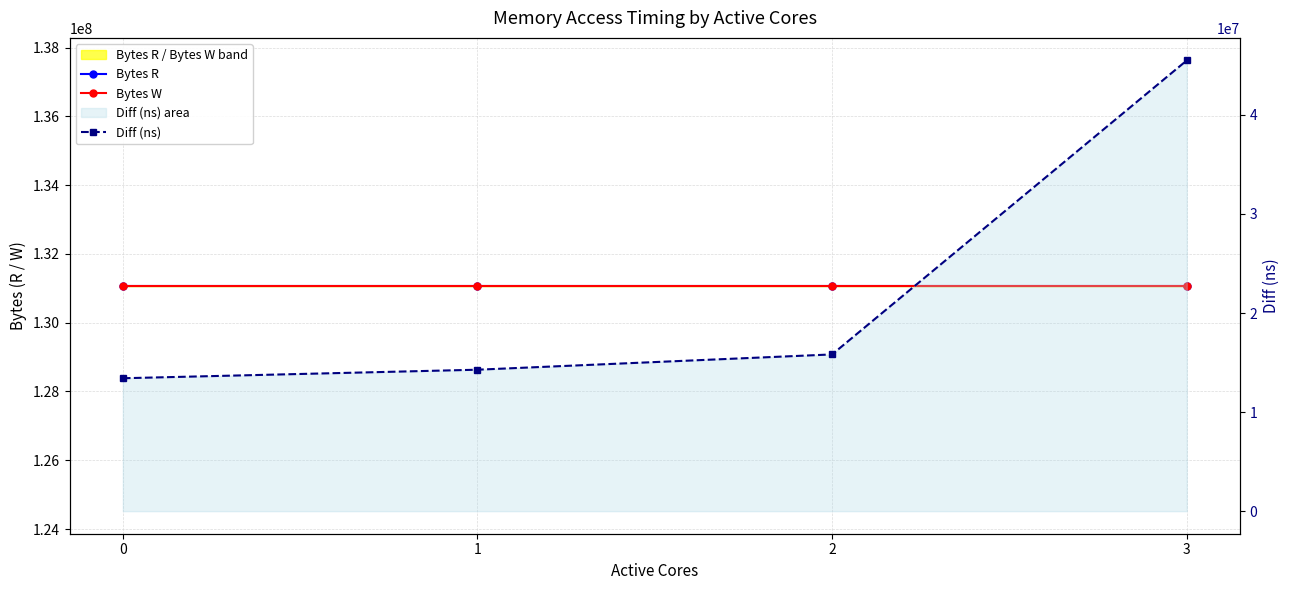

How many series are shown in this chart?

3